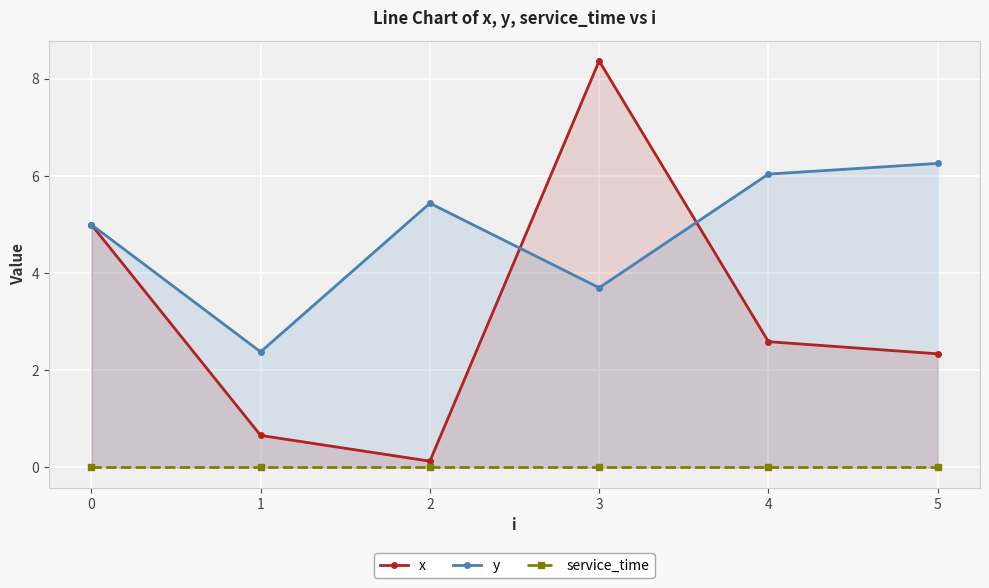

Reading left to right, what are all the values shown in this chart?

x: 0=5.0	1=0.7	2=0.1	3=8.4	4=2.6	5=2.3
y: 0=5.0	1=2.4	2=5.4	3=3.7	4=6.0	5=6.3
service_time: 0=0.0	1=0.0	2=0.0	3=0.0	4=0.0	5=0.0